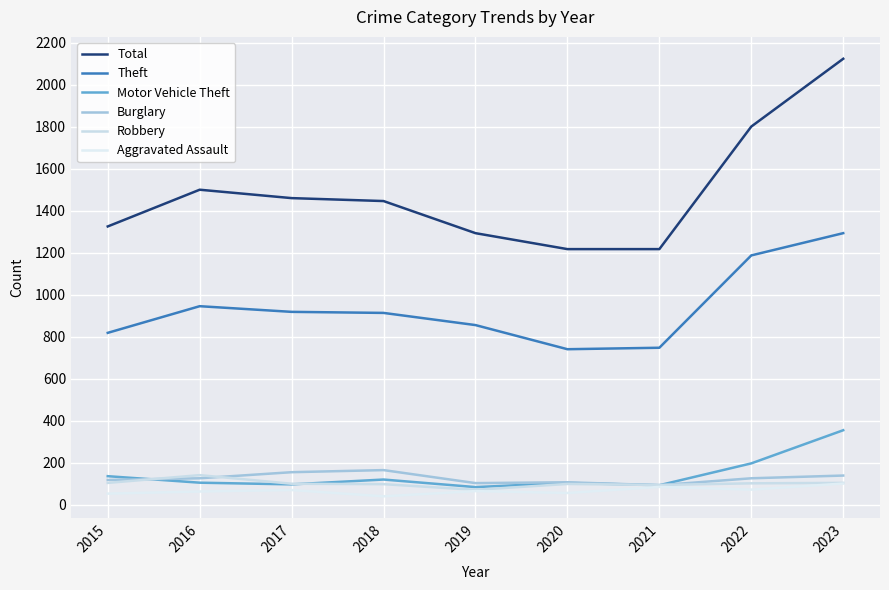

What is the value of the Burglary point at the 2nd from the left?

125